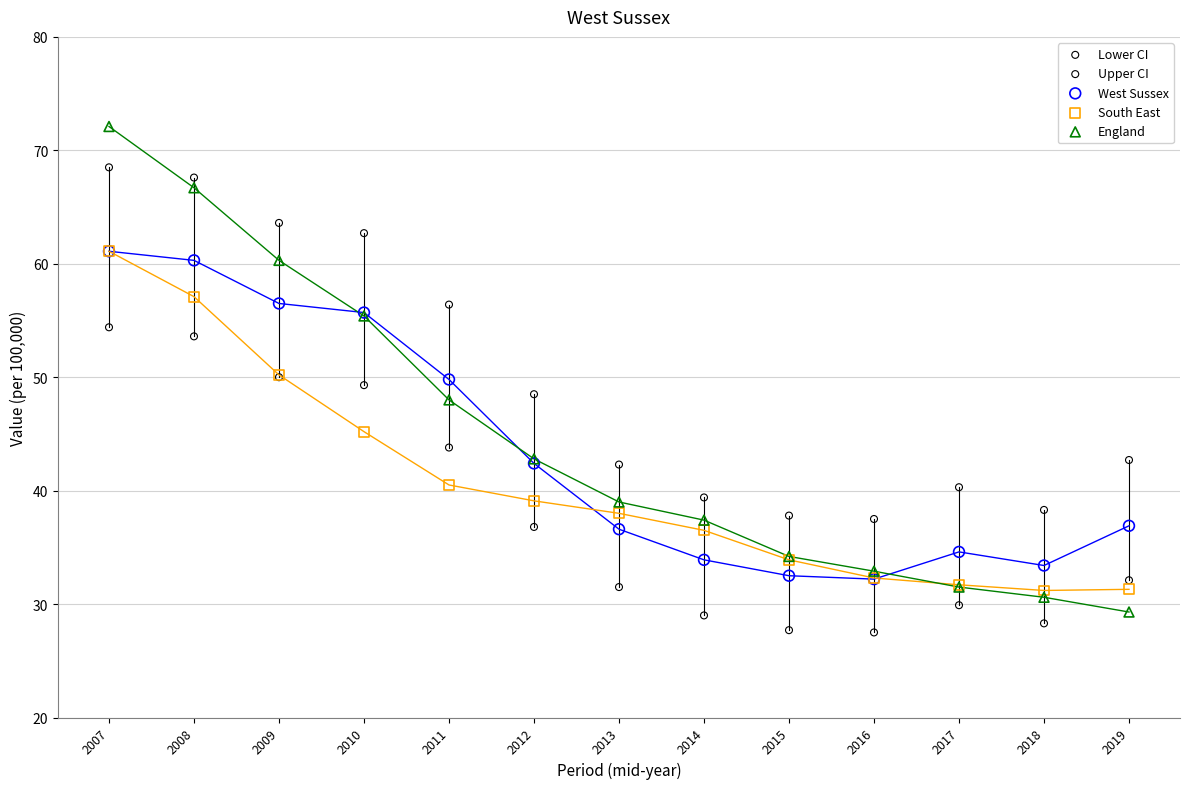

Which series has the largest Y range (max minus min)?

England